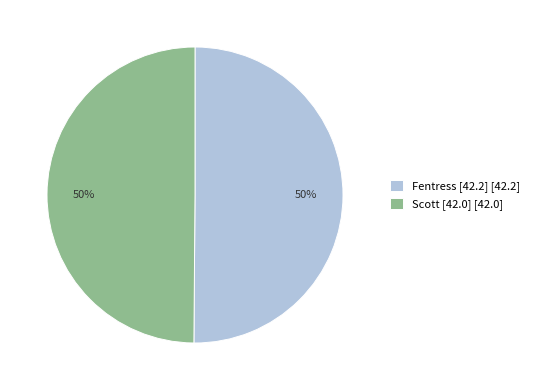

To the nearest percent, what is the combined percentage of Fentress [42.2] and Scott [42.0]?

100%